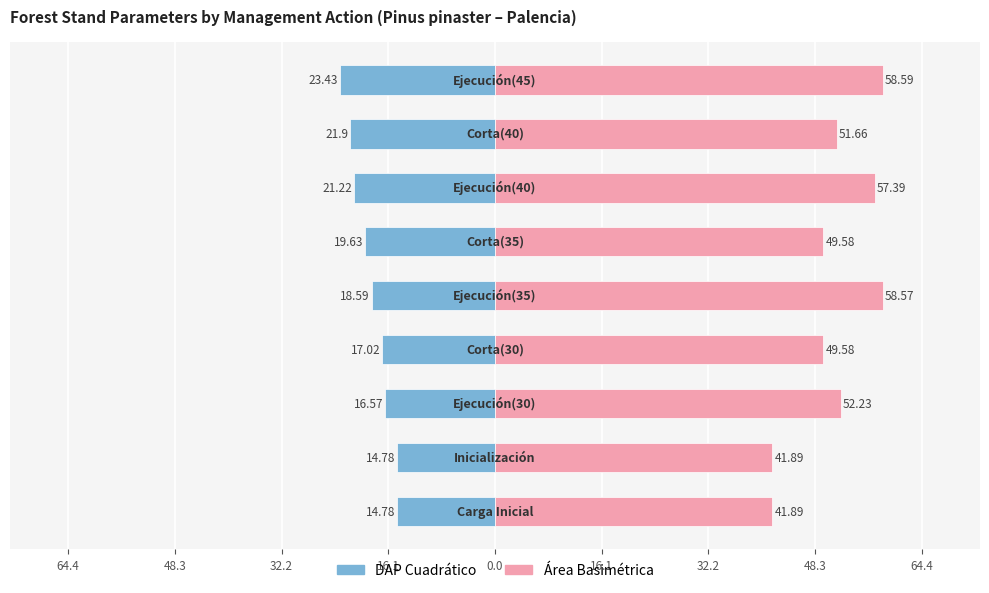

The value of Área Basimétrica at 32.2 is 34.8. True or false?

False